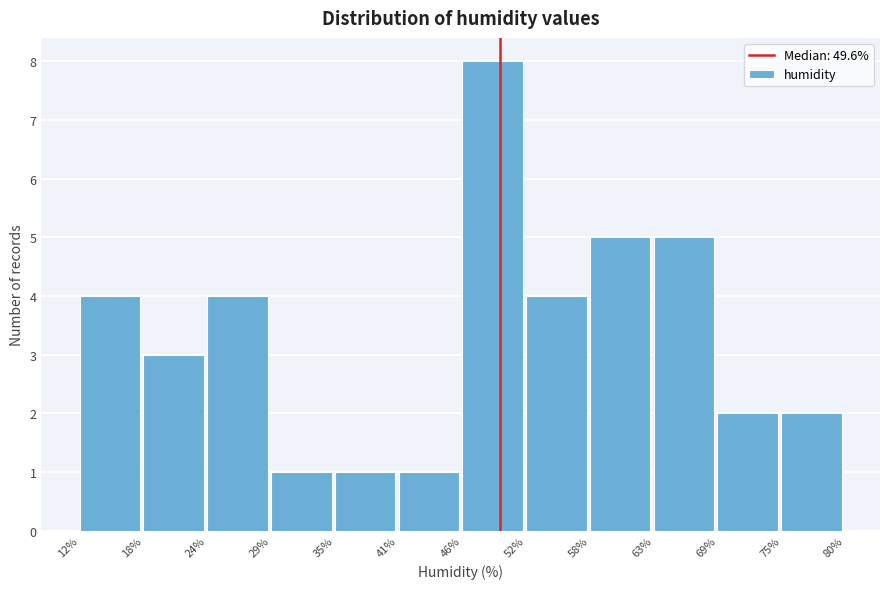

How tall is the bar that spans 75% to 80% on the x-axis? The values are not printed on the chart, so give them approximately, as read against the axis.

2